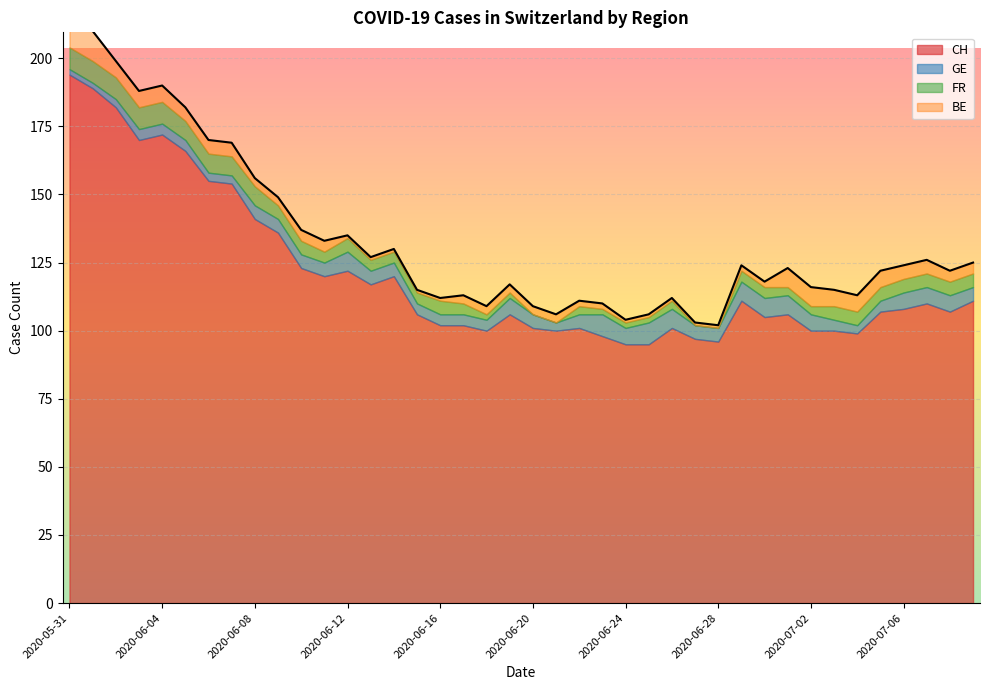

The value of FR at 2020-07-07 is 8. True or false?

False